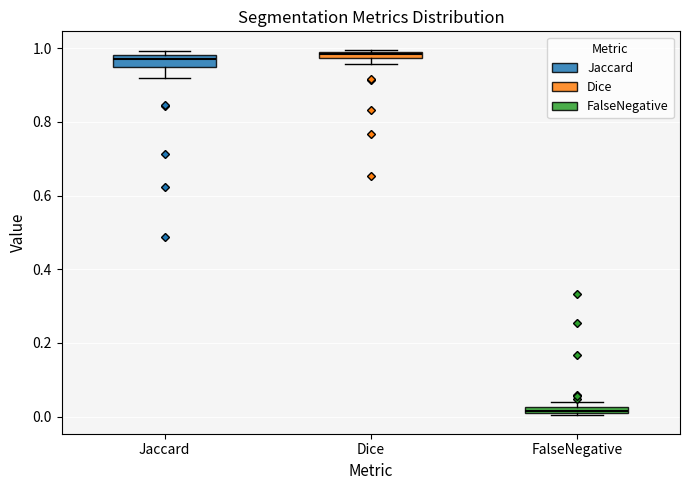

Where is the upper edge of the box for FalseNegative on the y-axis? The values are not printed on the chart, so give them approximately, as read against the axis.

0.02